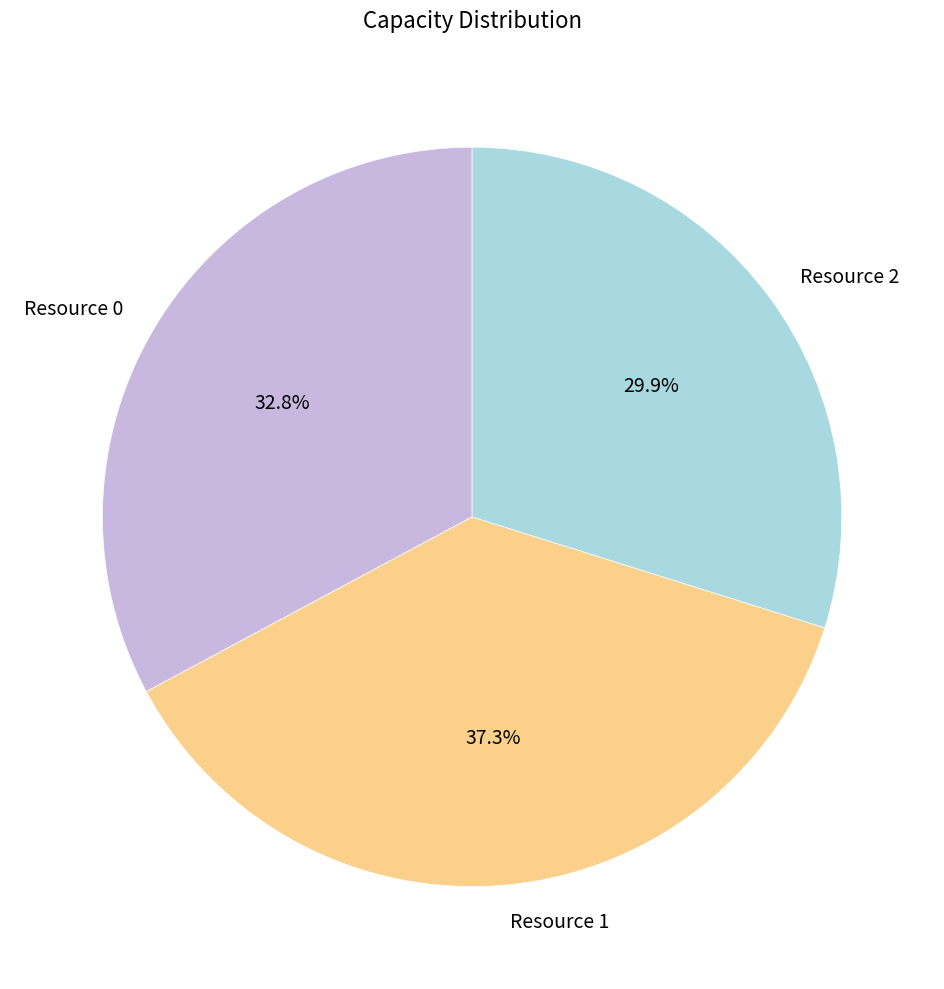

How many segments does this pie chart have?

3